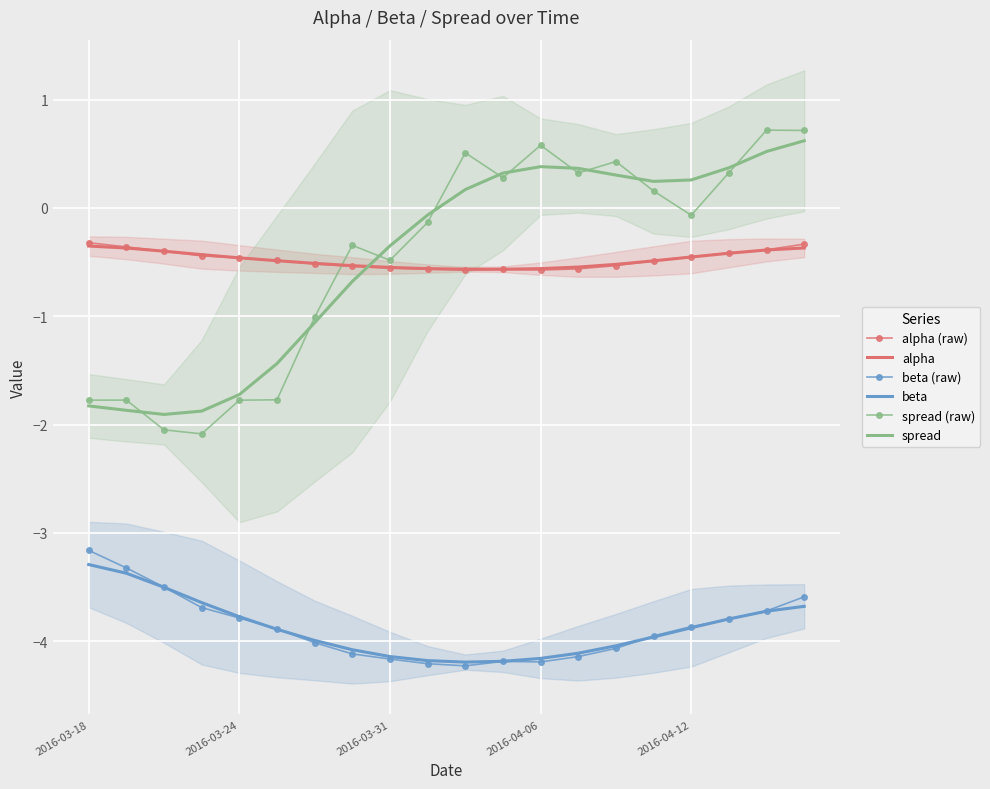

Where is alpha (raw) nearest to the value 0?

2016-03-18